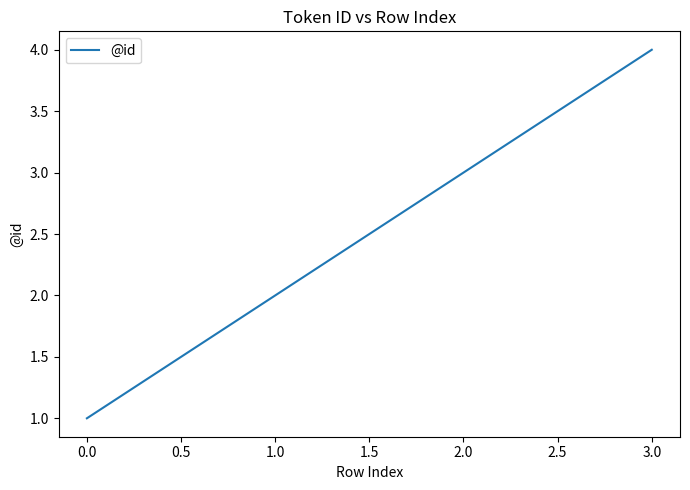

Which category has the highest value across all series?

3.0